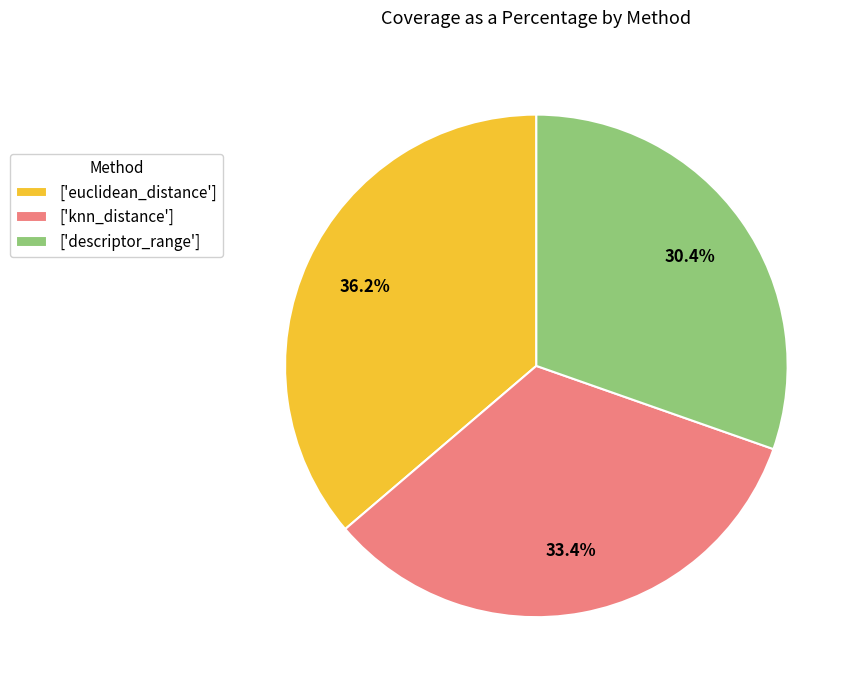

What is the smallest slice in the pie chart?

['descriptor_range']